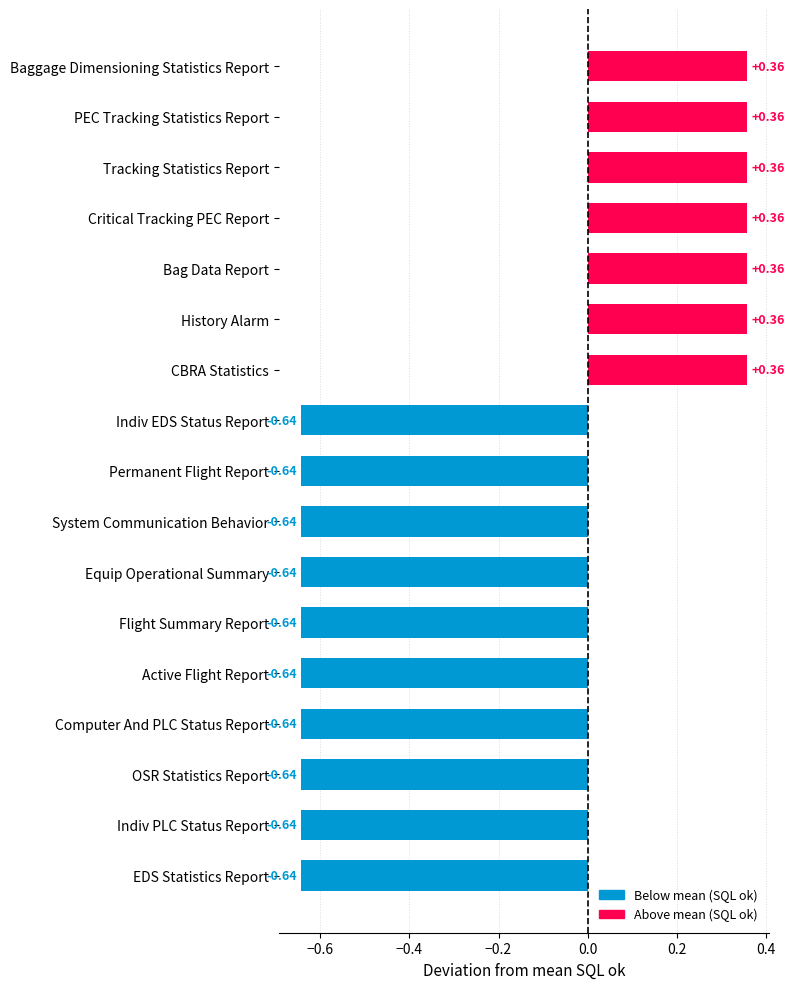

How many data points are less than 0?

10